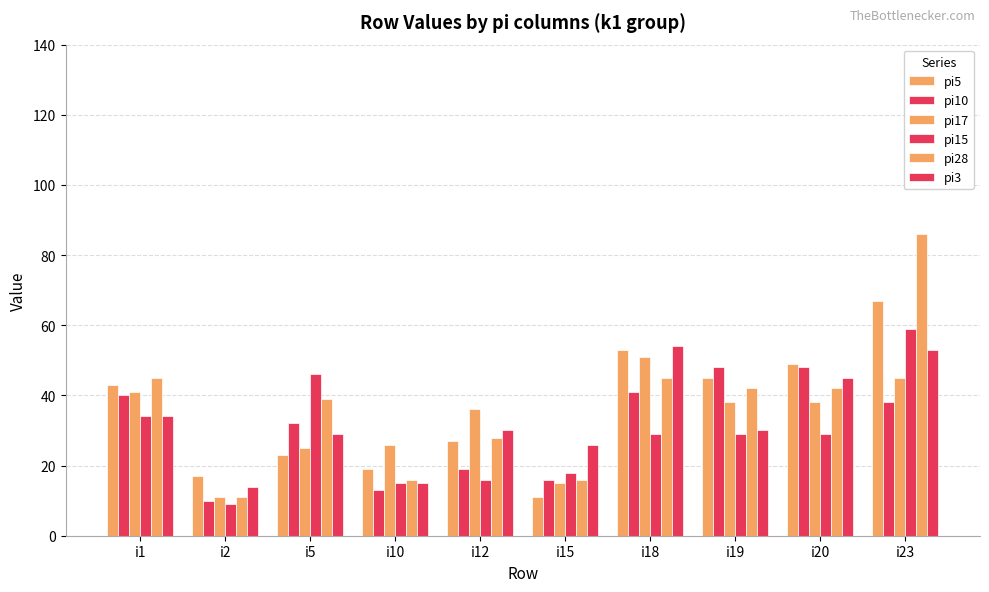

What is the value of the pi3 bar at the 10th from the left?

53